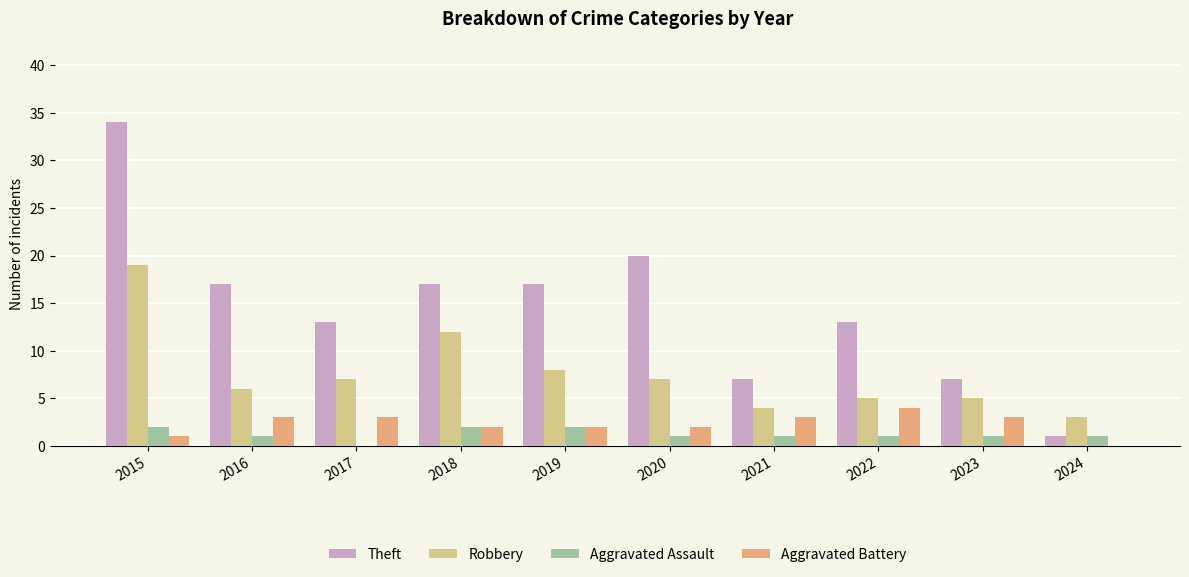

What is the highest value of the Aggravated Battery series?

4